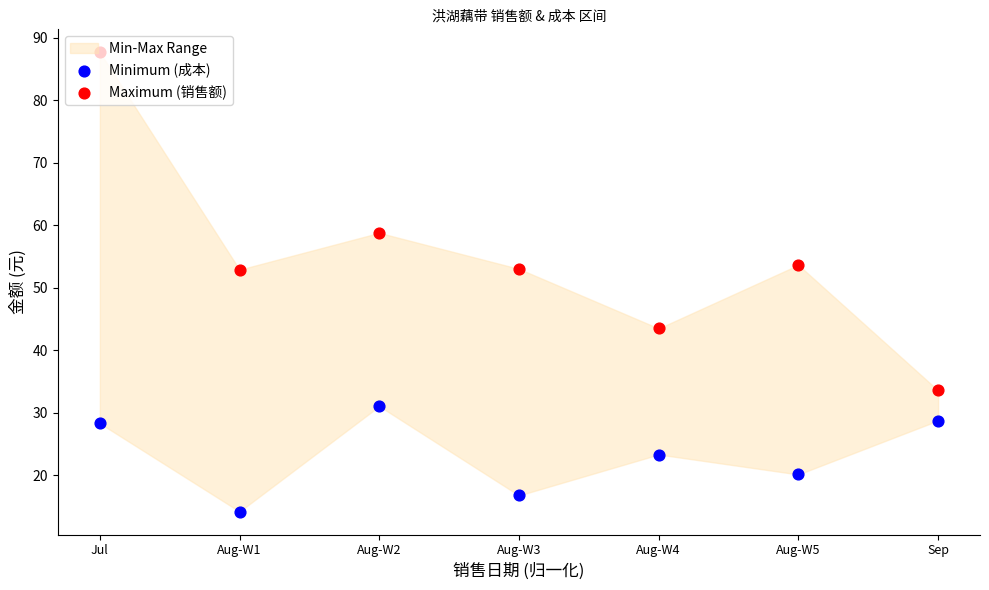

Which series has the largest total across all categories?

Maximum (销售额)